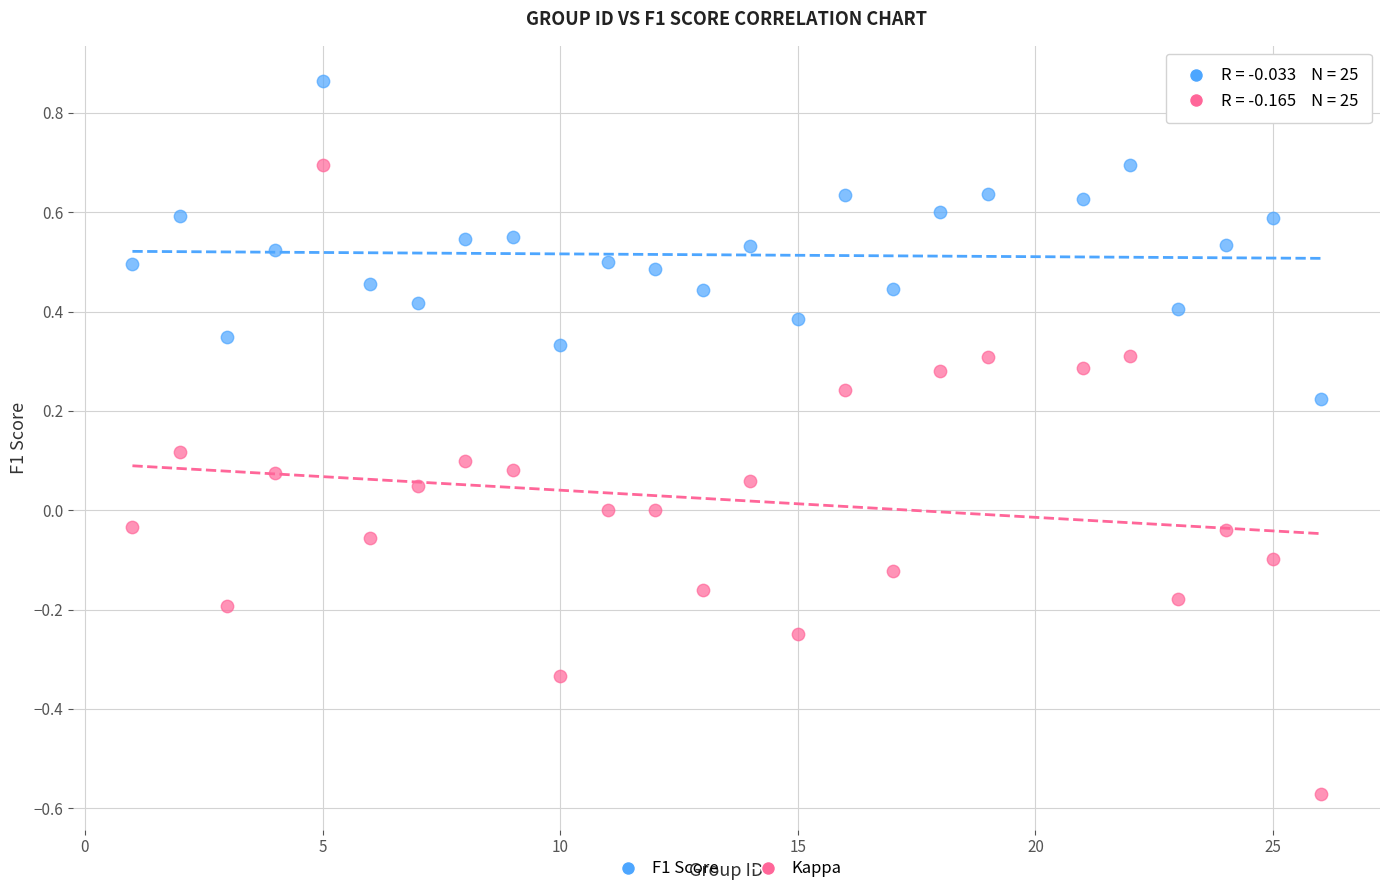

Which series has the largest Y range (max minus min)?

Kappa